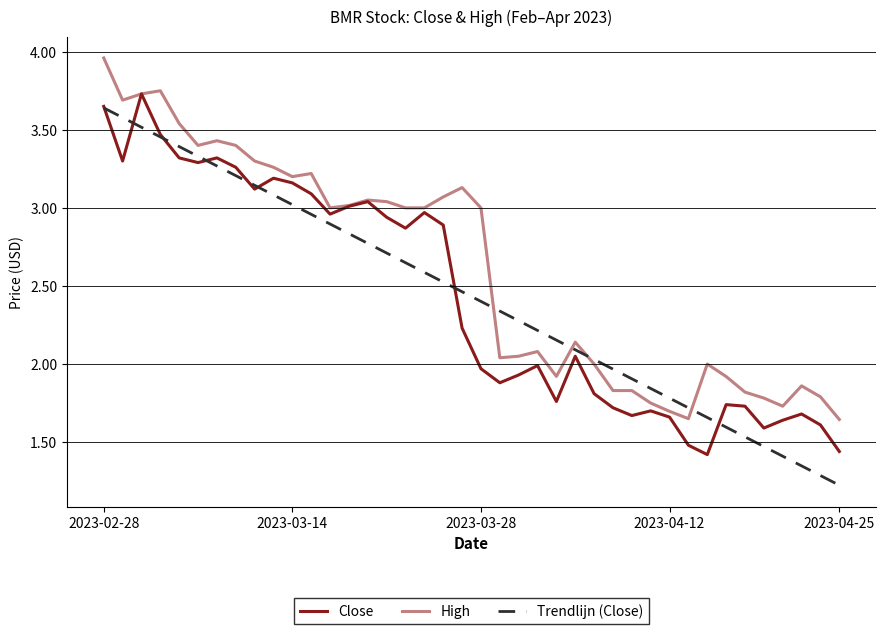

Does the chart display data point markers on the line(s)?

No